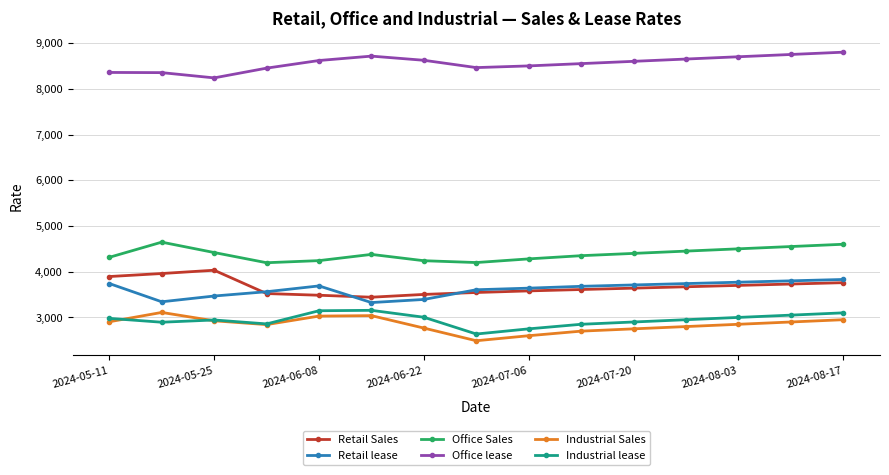

How many lines are shown in the chart?

6